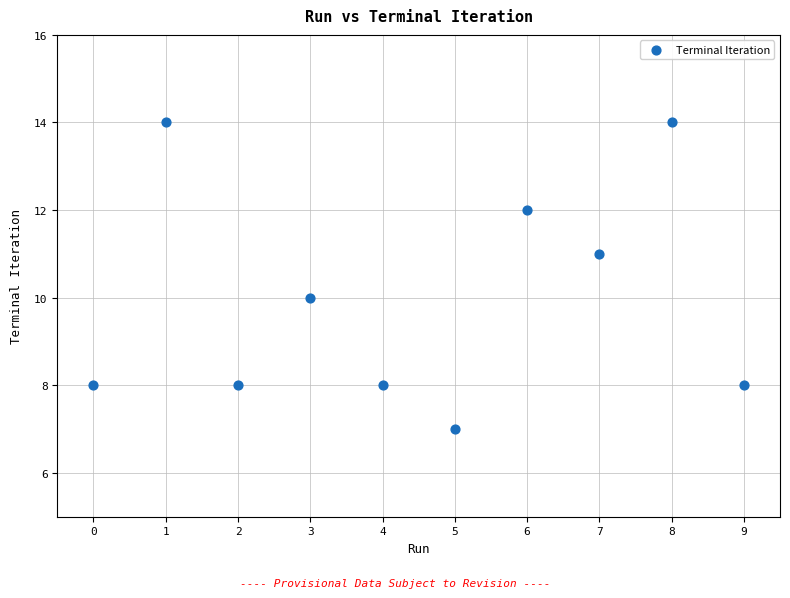

What is the average Y value?

10